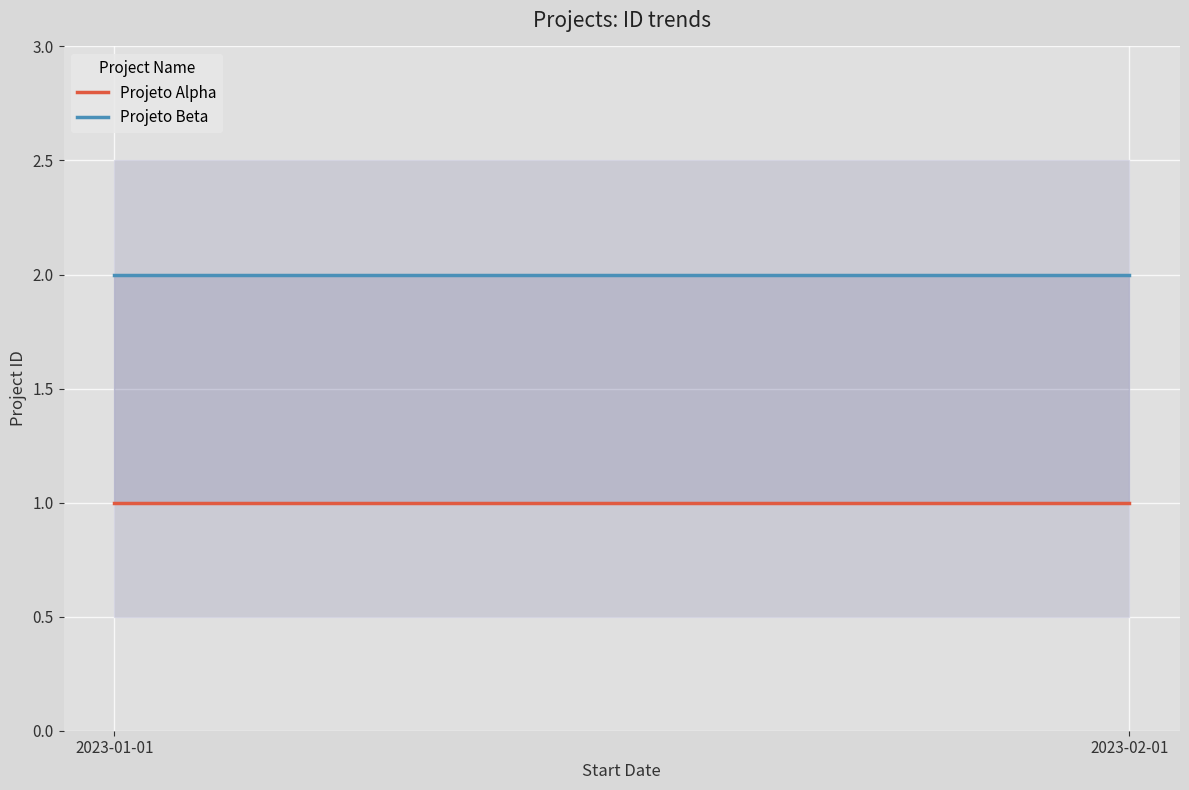

Which series has the largest total across all categories?

Projeto Beta